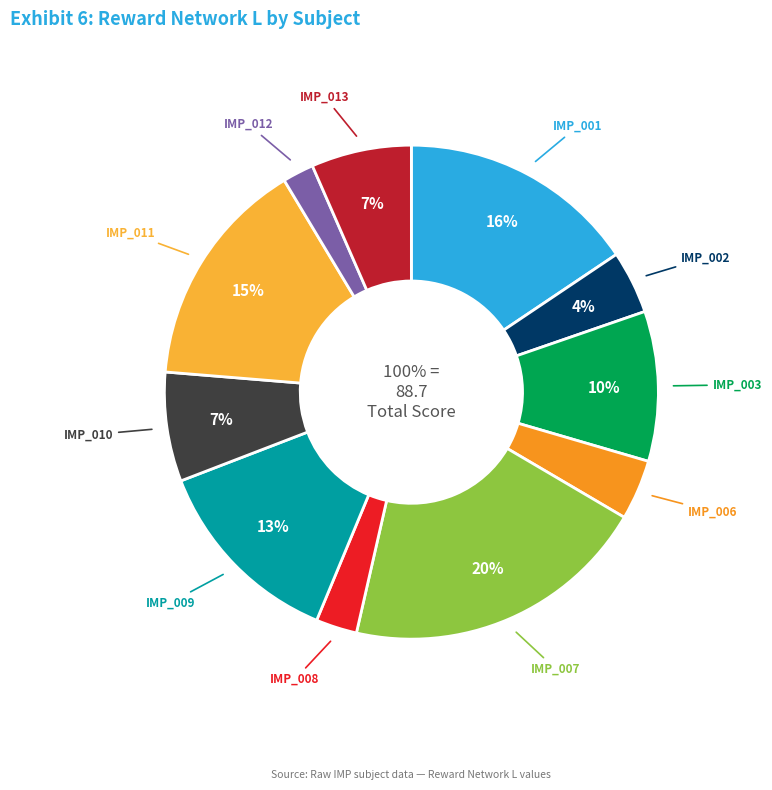

Count the number of slices in the pie.

11